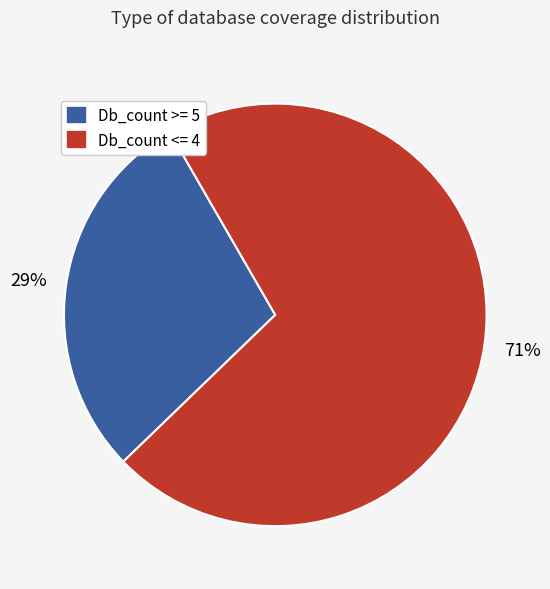

How many segments does this pie chart have?

2